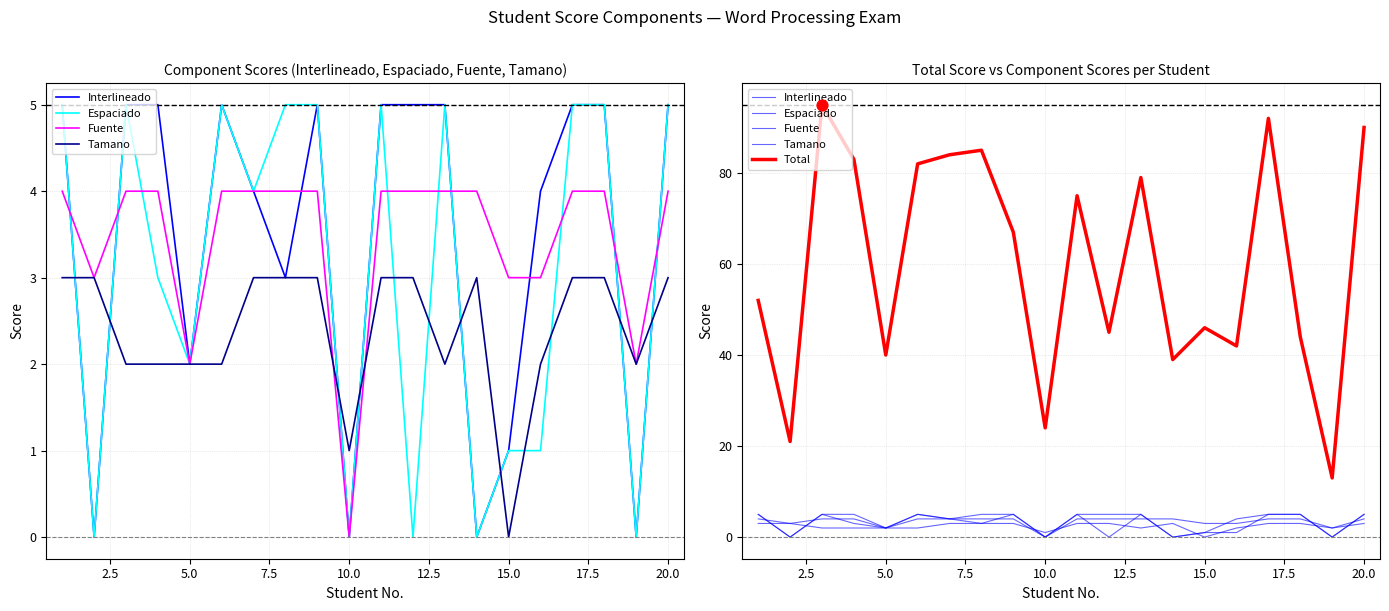

Which series reaches the maximum Y coordinate?

Total